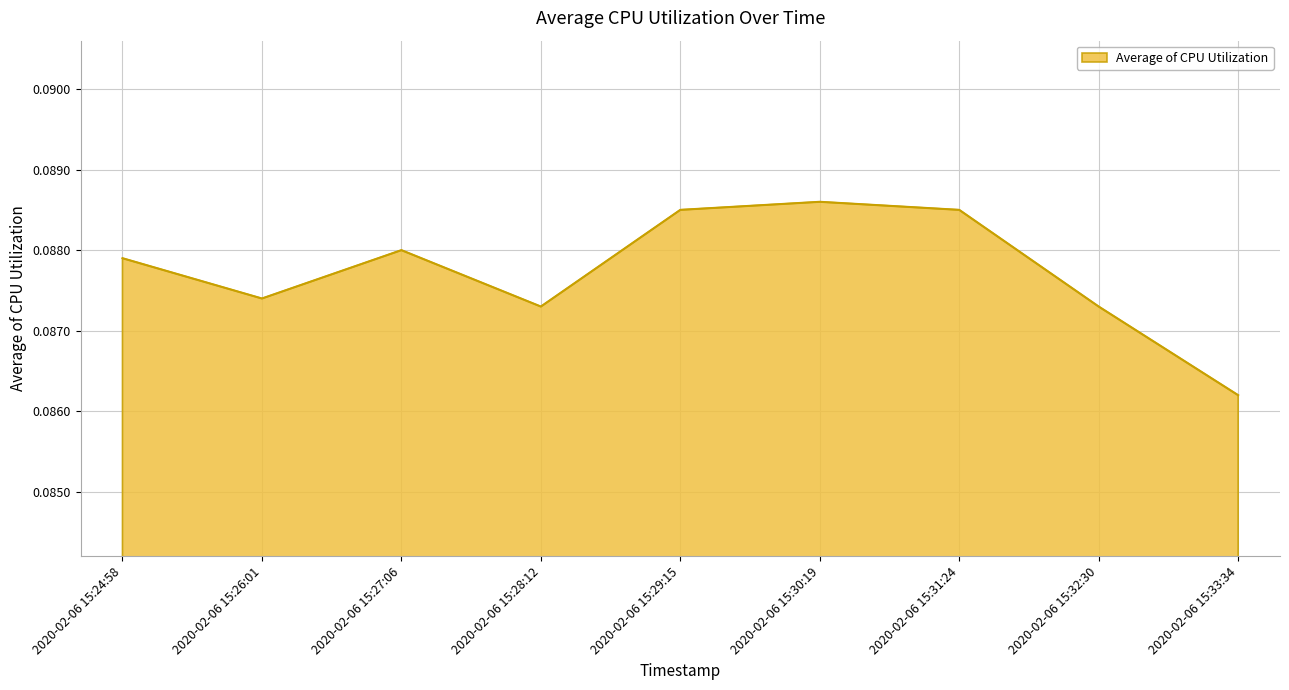

How many distinct data groups are displayed?

1